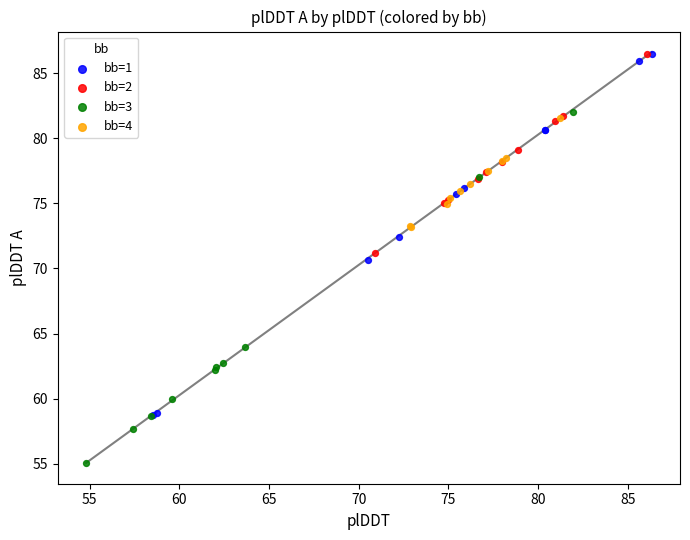

Which series contains the lowest Y value?

bb=3